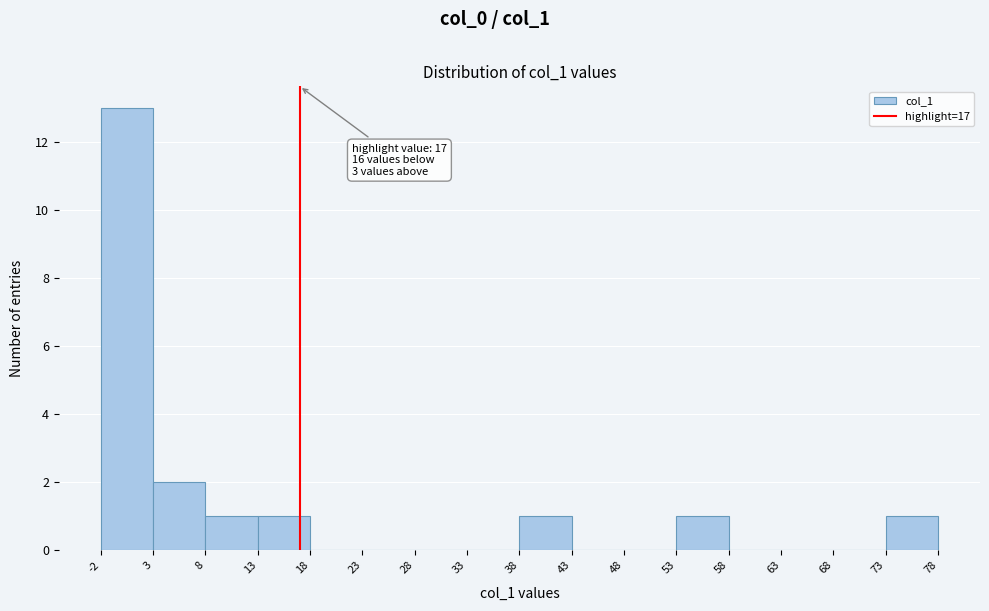

Which range on the x-axis has the tallest bar?

-2 to 3